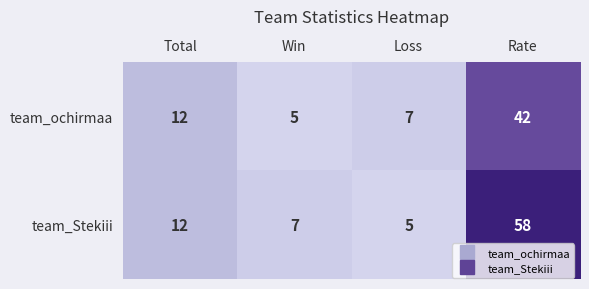

True or false: team_Stekiii has a value of 5 at Loss.

True